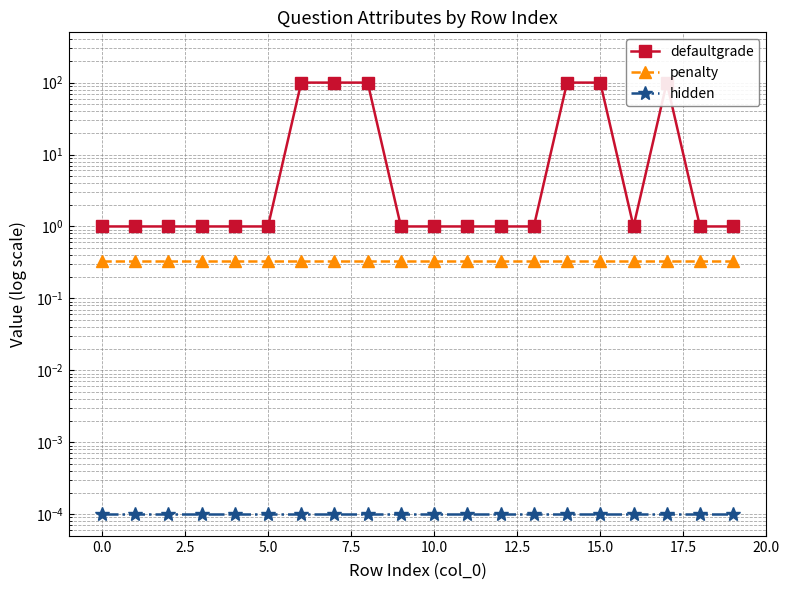

True or false: hidden and penalty cross at least once.

False